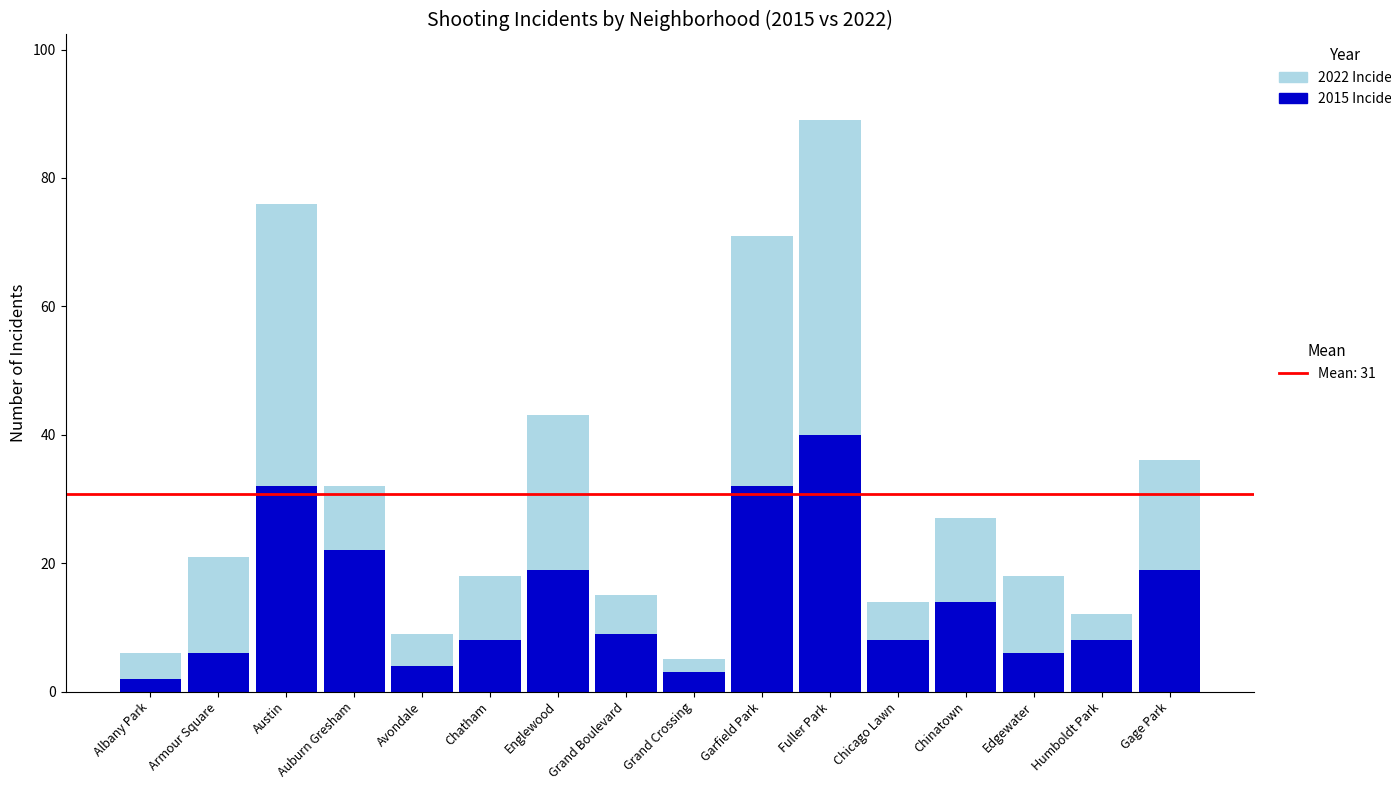

What is the total value across all series at Chatham?

18